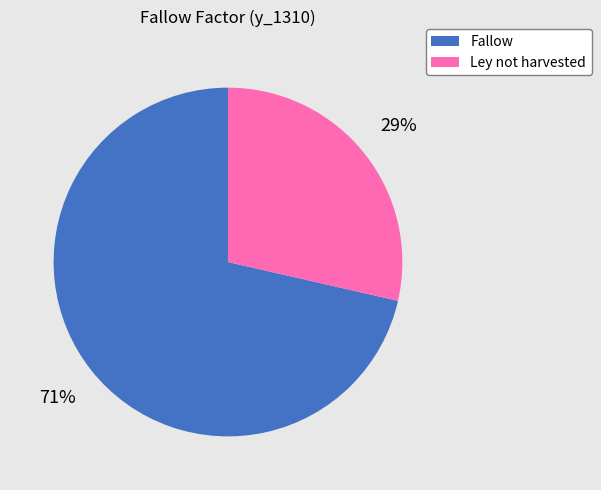

Is the sum of Fallow and Ley not harvested greater than half?

Yes